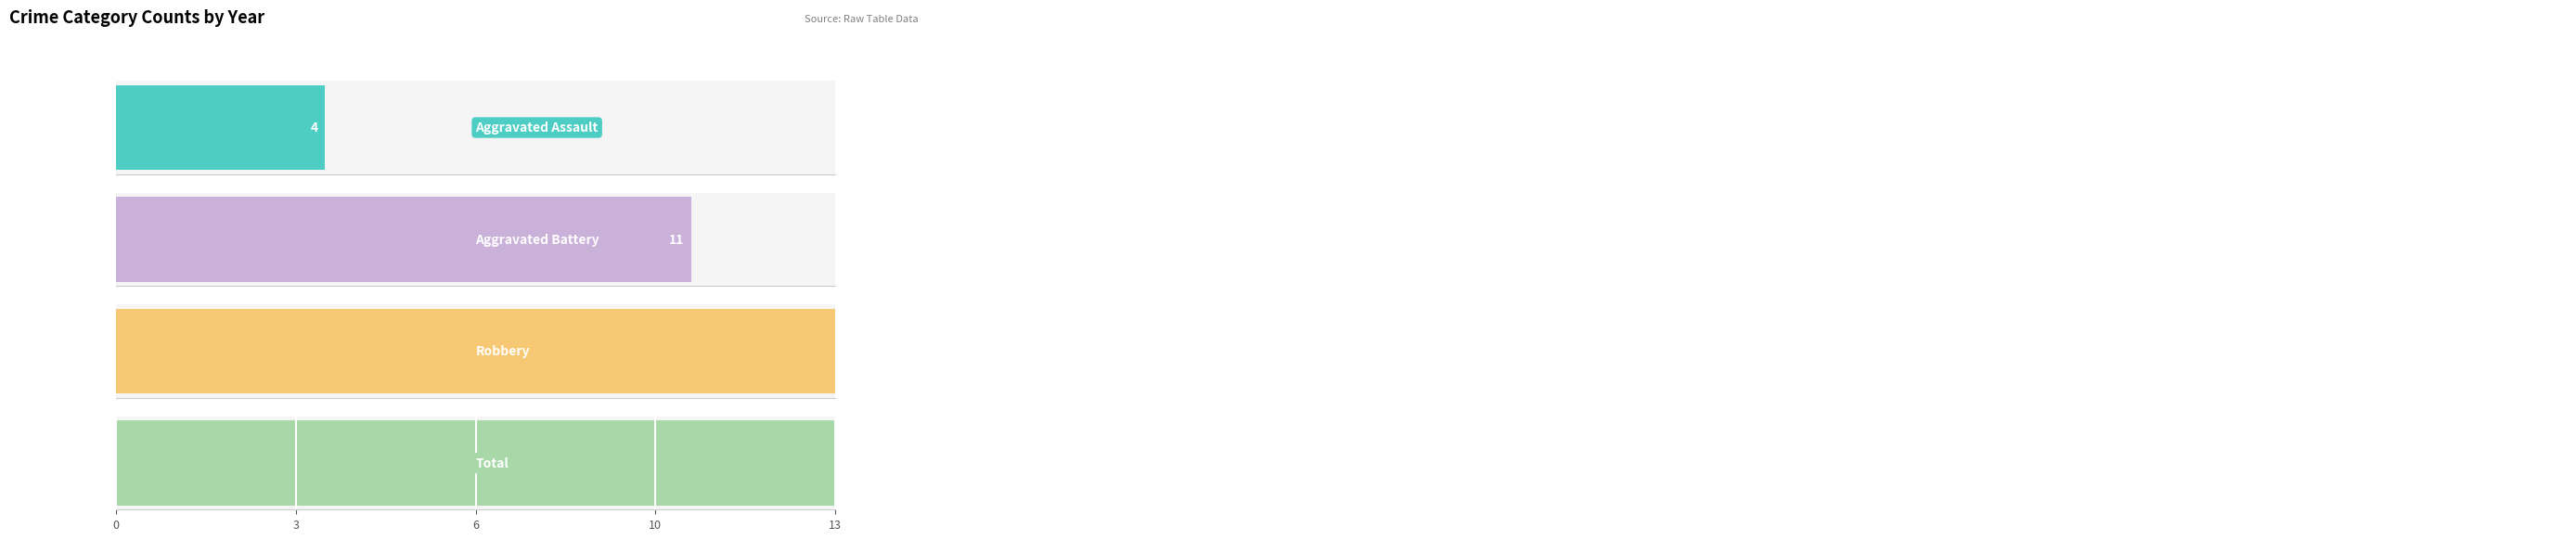

Rank the series by their maximum value, from highest to lowest.

Total, Robbery, Aggravated Battery, Aggravated Assault